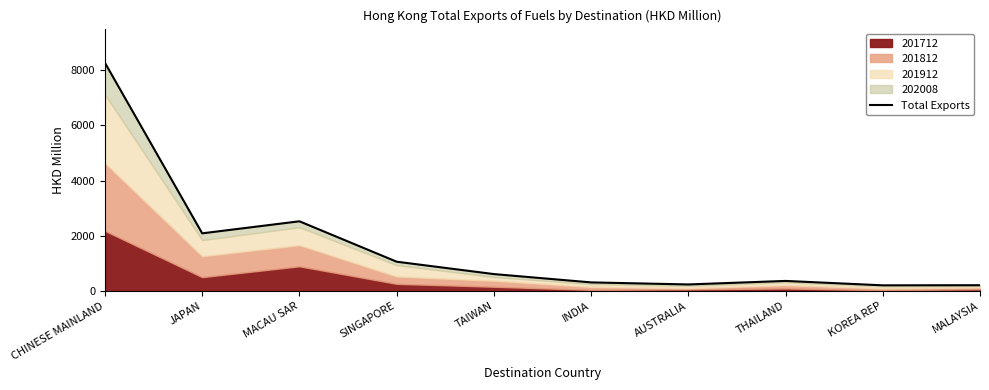

How many lines are shown in the chart?

1